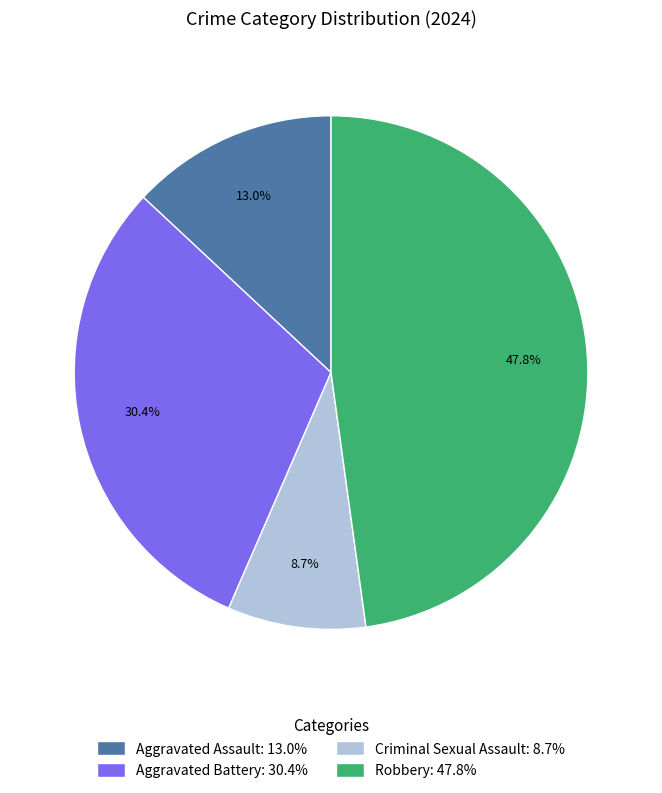

How many segments does this pie chart have?

4